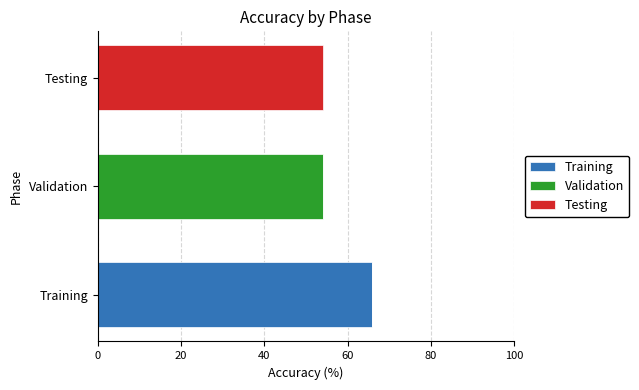

Which category has the highest value in the Training series?

Training